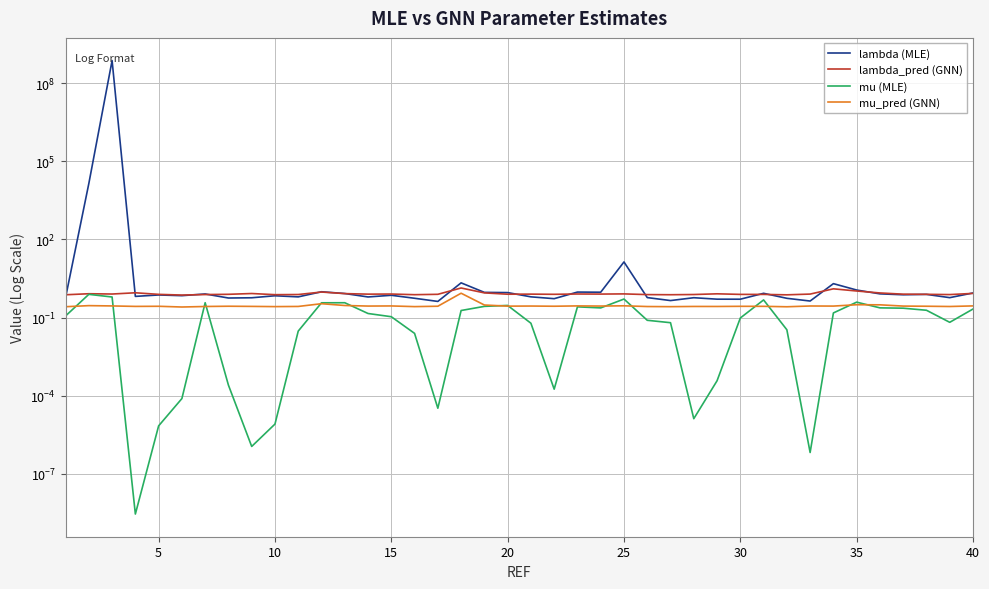

How many distinct data groups are displayed?

4